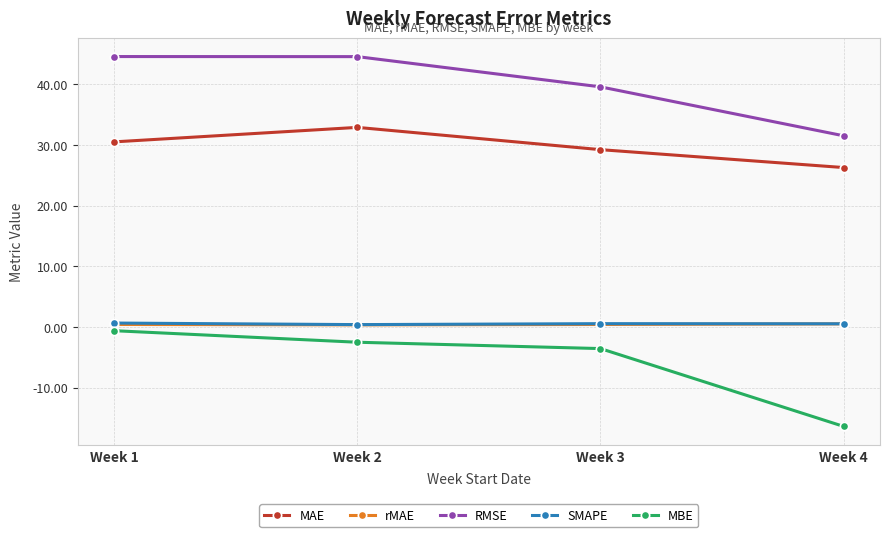

Where is RMSE nearest to the value 38?

Week 3